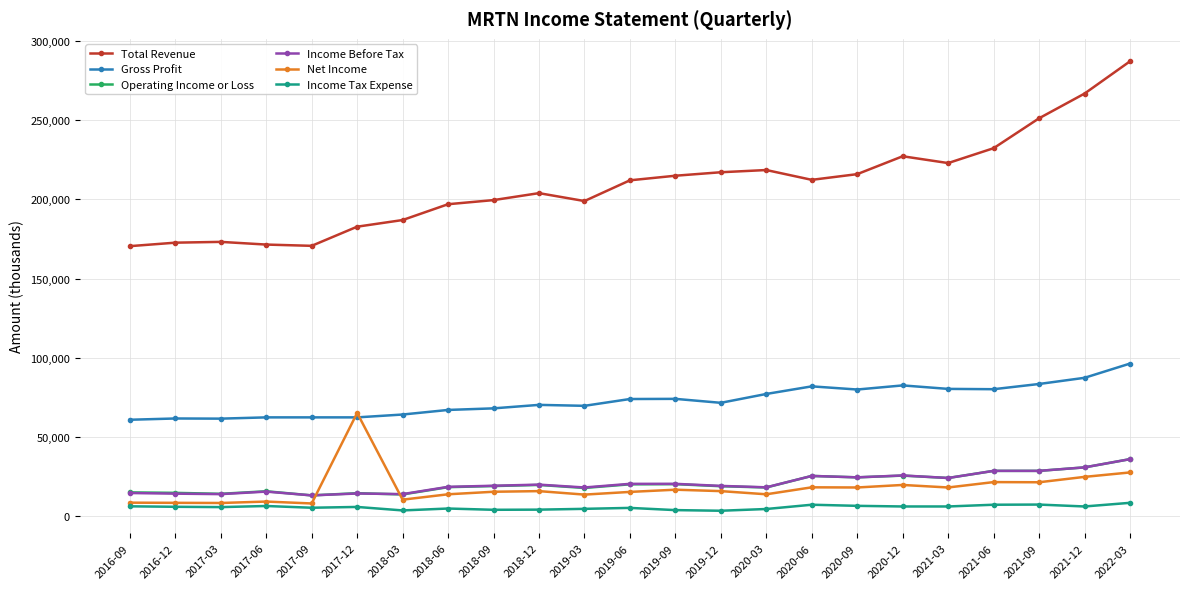

True or false: Total Revenue has more than 1 points higher than both neighbors.

True